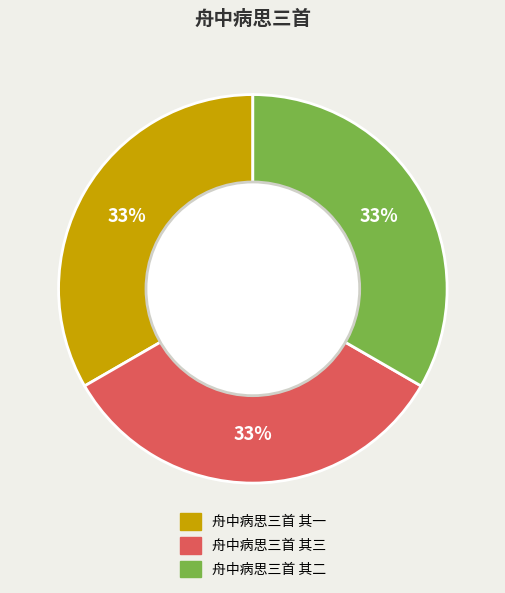

The 舟中病思三首 其二 slice represents 47% of the pie. True or false?

False